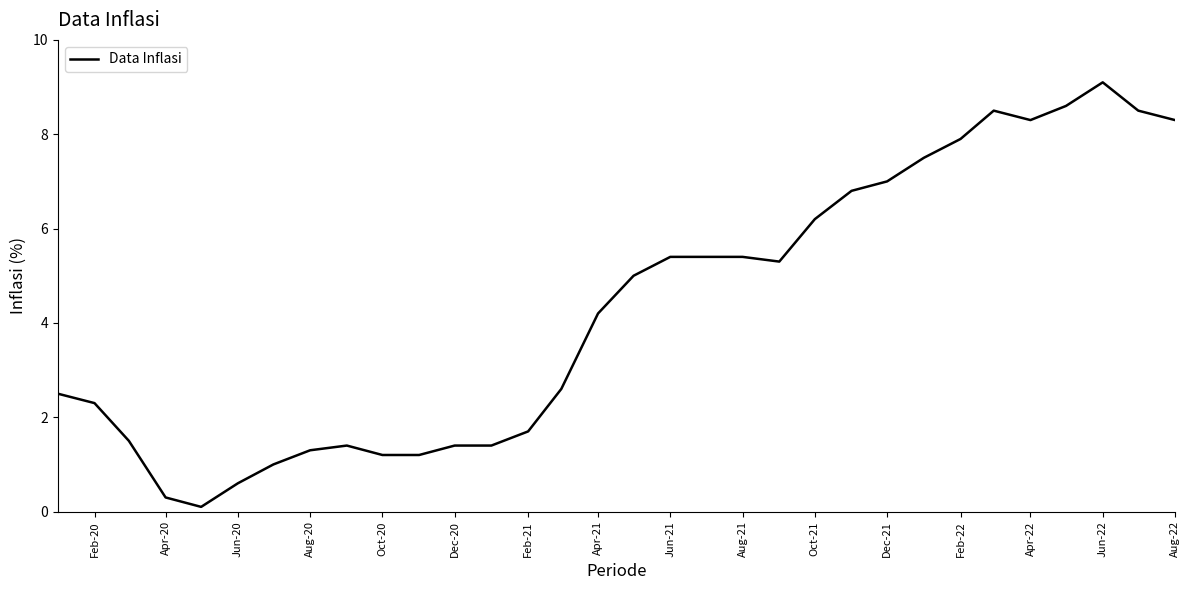

Reading left to right, list all the values displayed in this chart.

2.5	2.3	1.5	0.3	0.1	0.6	1.0	1.3	1.4	1.2	1.2	1.4	1.4	1.7	2.6	4.2	5.0	5.4	5.4	5.4	5.3	6.2	6.8	7.0	7.5	7.9	8.5	8.3	8.6	9.1	8.5	8.3